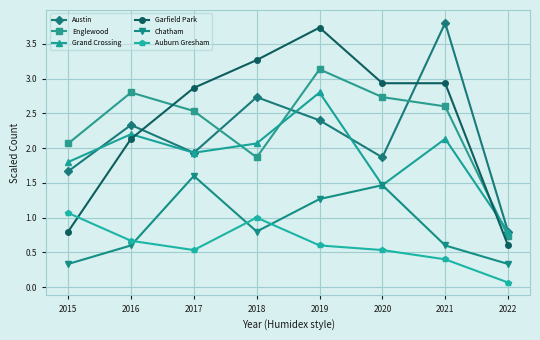

How many intersections are there between Grand Crossing and Garfield Park?

2